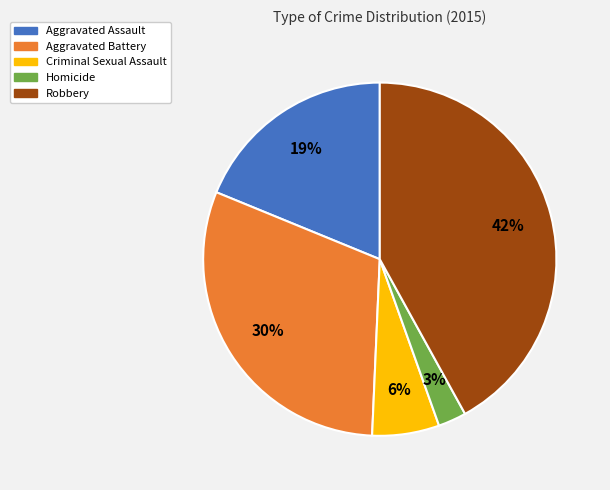

To the nearest percent, what is the average slice percentage?

20%